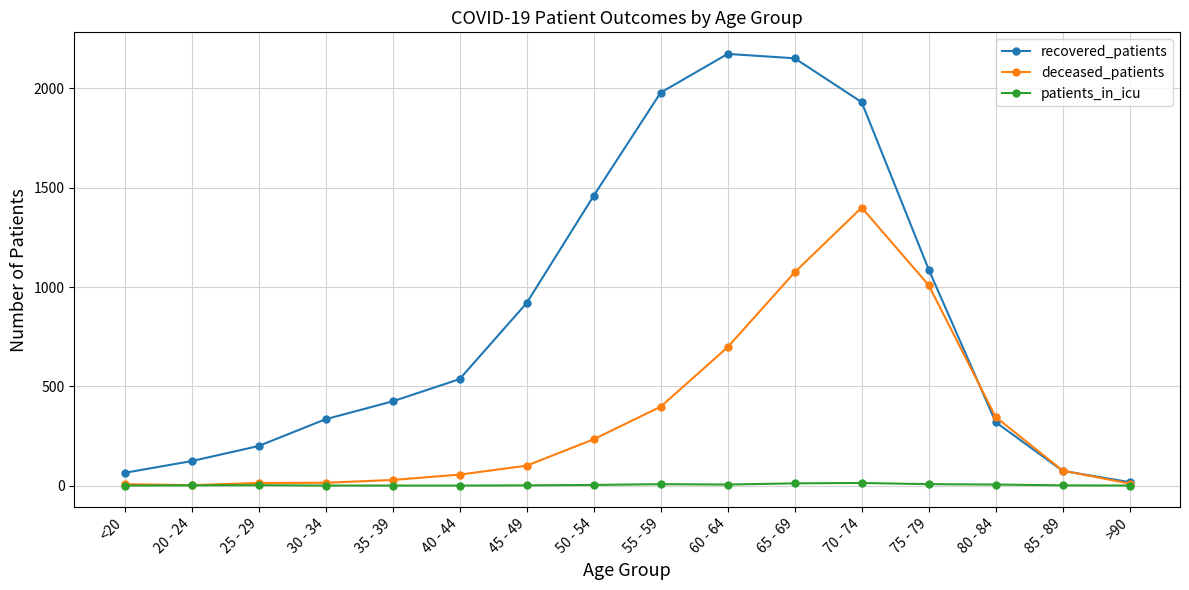

True or false: recovered_patients has more than 0 interior local peaks.

True